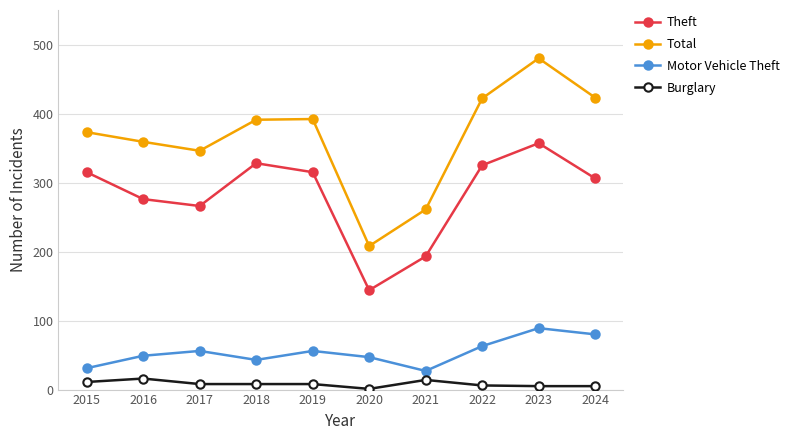

Between 2015 and 2022, which series saw the biggest shift?

Total